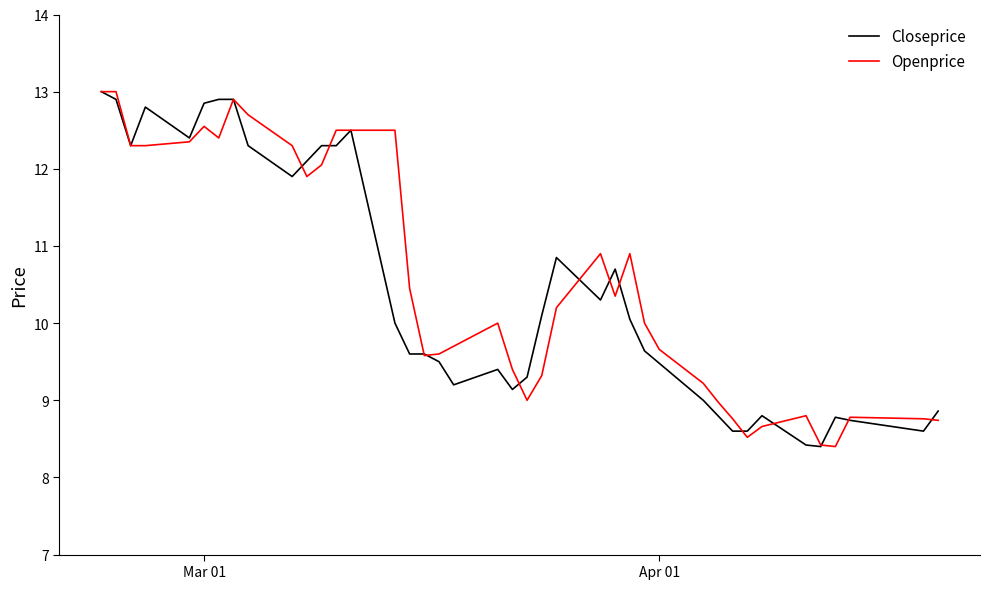

What is the highest value of the Openprice series?

13.0